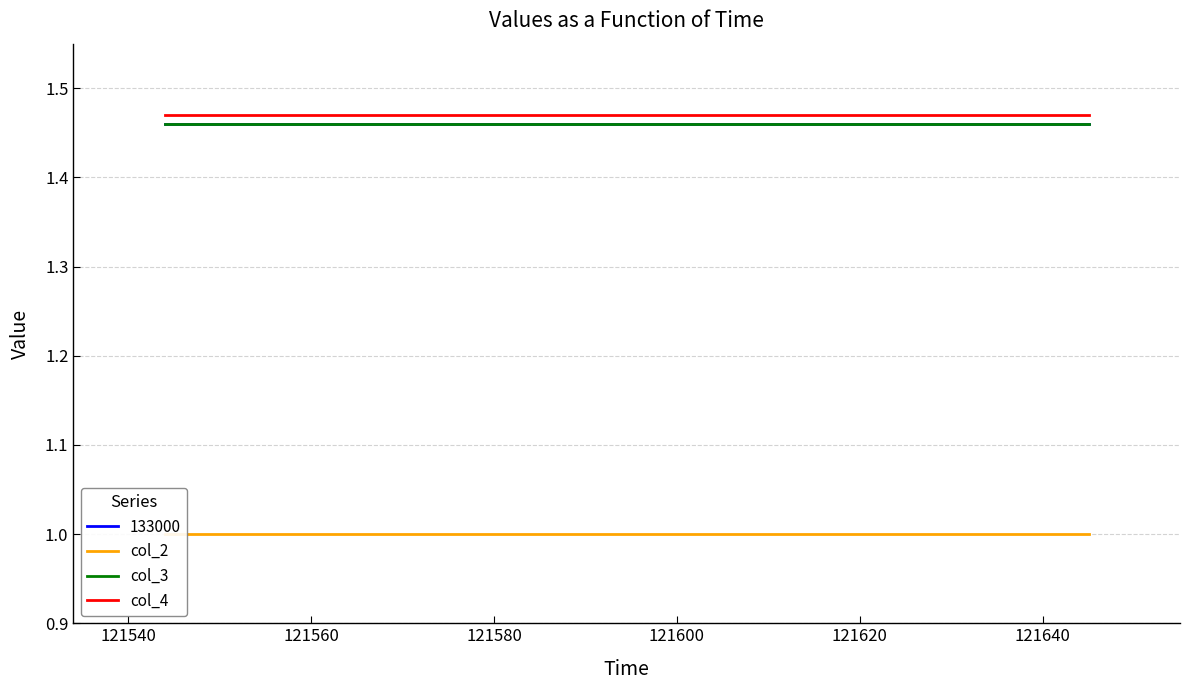

The col_4 series shows 2.3 at 121520. True or false?

False